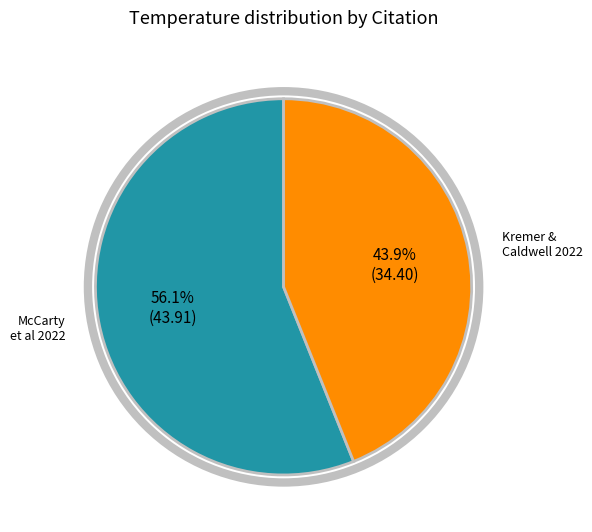

Count the number of slices in the pie.

2